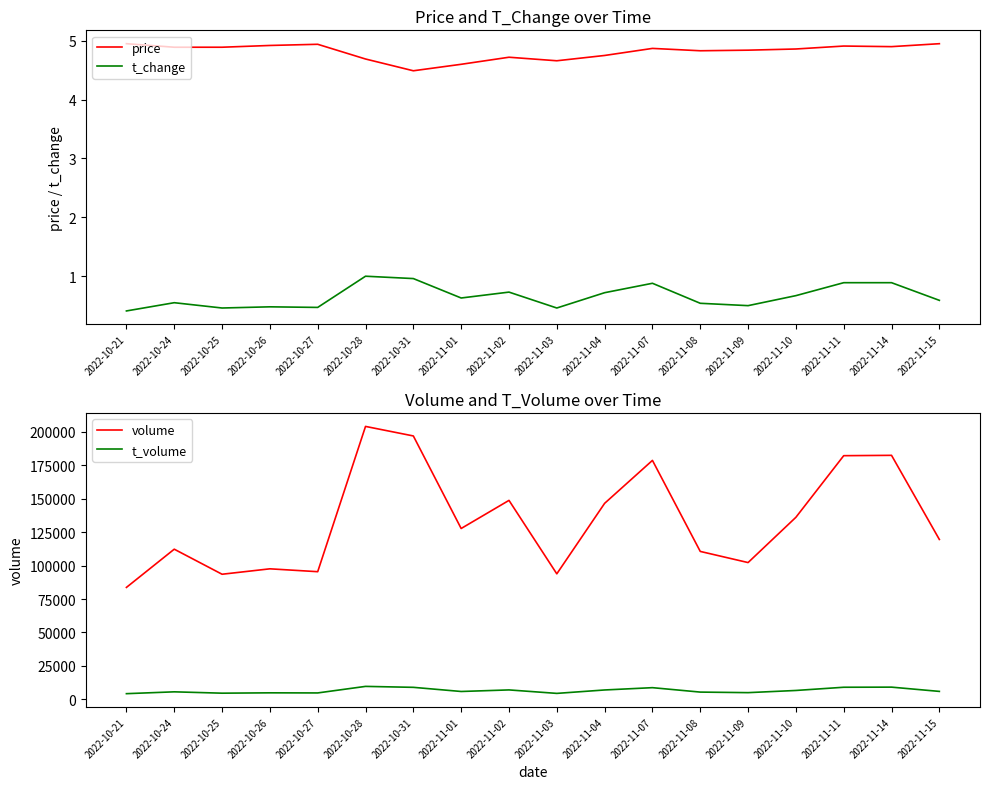

At 2022-11-08, list the series in order from smallest to largest.

t_change, price, t_volume, volume